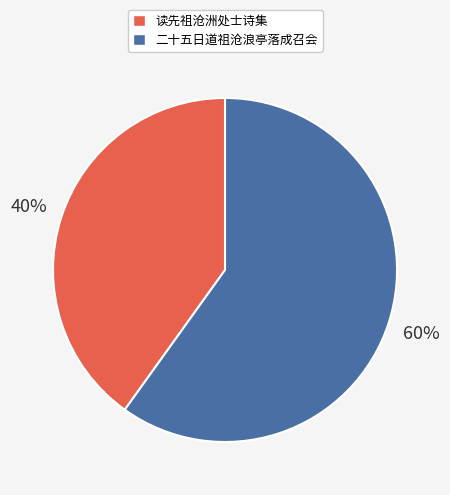

Which category has the biggest portion of the pie?

二十五日道祖沧浪亭落成召会